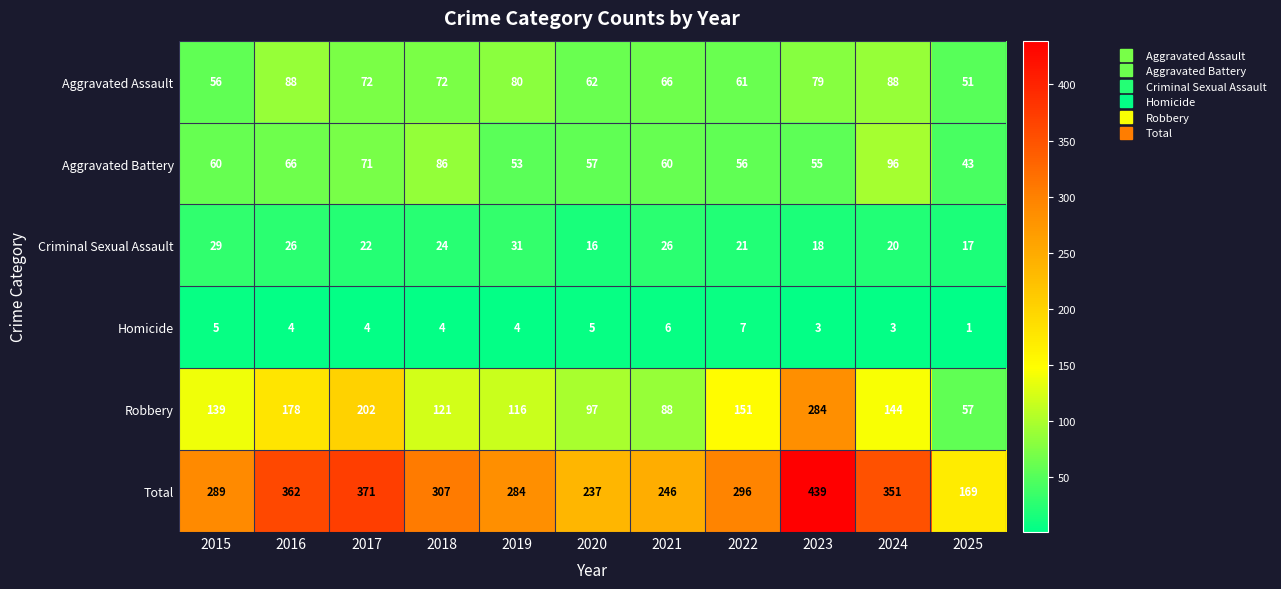

Between 2021 and 2022, which series saw the biggest shift?

Robbery